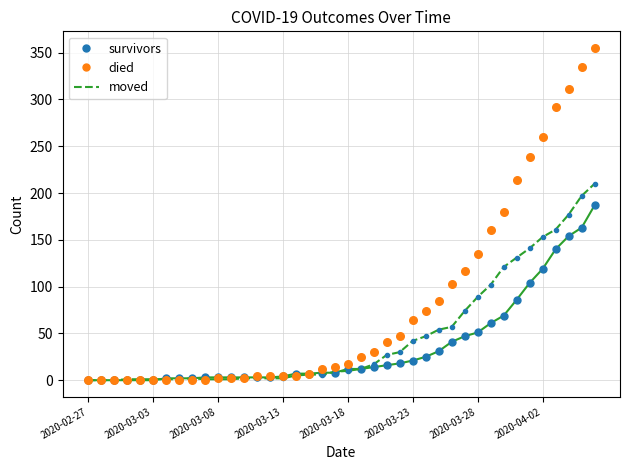

Which series contains the lowest Y value?

survivors